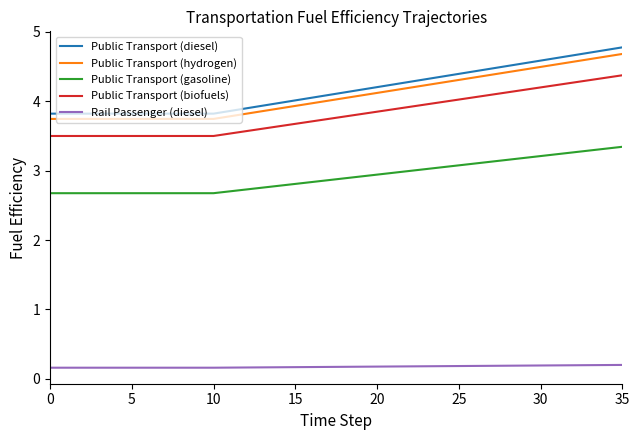

Which series has the widest spread of values?

Public Transport (diesel)